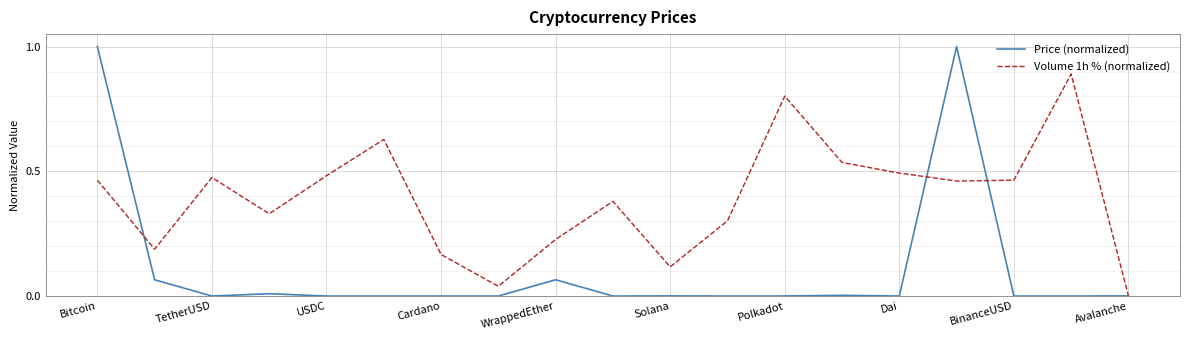

What is the greatest value displayed?

1.0